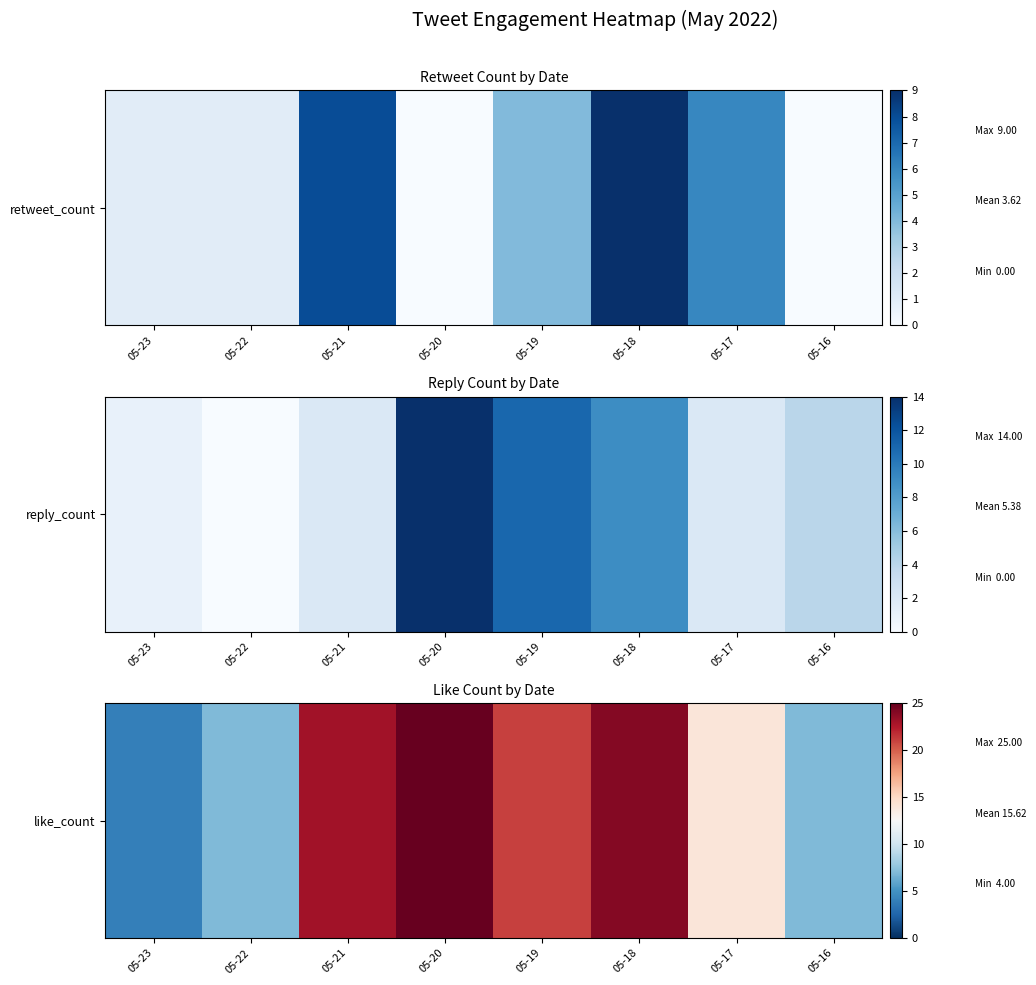

True or false: the data shows 25 at 05-20.

True